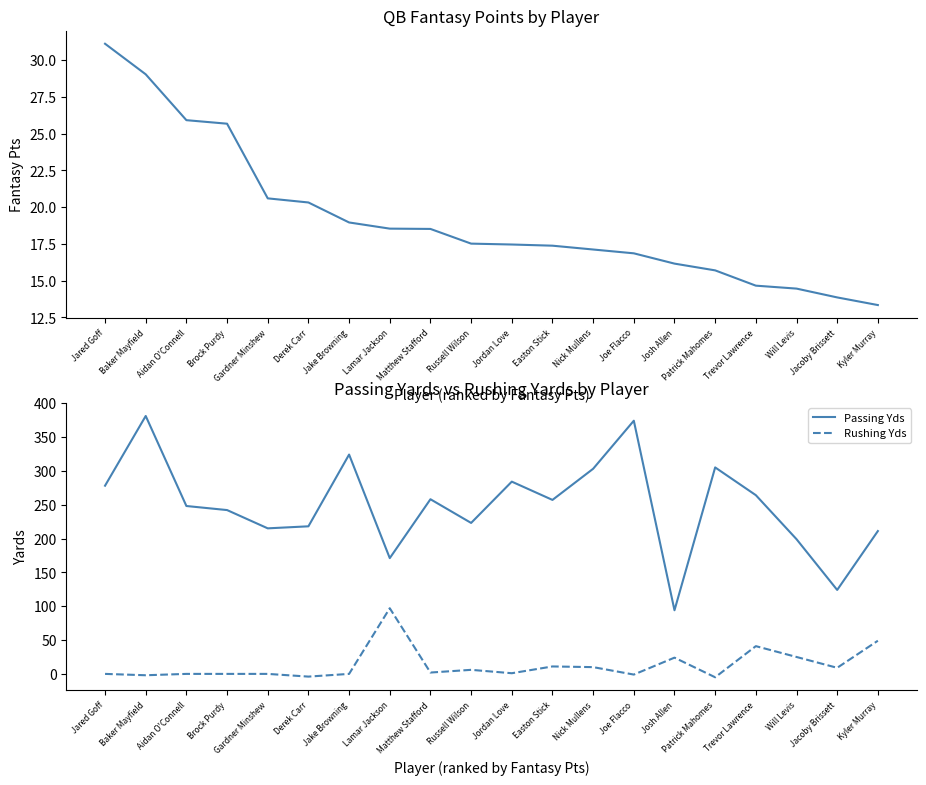

Reading left to right, list all the values displayed in this chart.

Fantasy Pts: Jared Goff=31.1	Baker Mayfield=29.0	Aidan O'Connell=25.9	Brock Purdy=25.7	Gardner Minshew=20.6	Derek Carr=20.3	Jake Browning=19.0	Lamar Jackson=18.5	Matthew Stafford=18.5	Russell Wilson=17.5	Jordan Love=17.5	Easton Stick=17.4	Nick Mullens=17.1	Joe Flacco=16.9	Josh Allen=16.2	Patrick Mahomes=15.7	Trevor Lawrence=14.7	Will Levis=14.5	Jacoby Brissett=13.9	Kyler Murray=13.3
Passing Yds: Jared Goff=278.0	Baker Mayfield=381.0	Aidan O'Connell=248.0	Brock Purdy=242.0	Gardner Minshew=215.0	Derek Carr=218.0	Jake Browning=324.0	Lamar Jackson=171.0	Matthew Stafford=258.0	Russell Wilson=223.0	Jordan Love=284.0	Easton Stick=257.0	Nick Mullens=303.0	Joe Flacco=374.0	Josh Allen=94.0	Patrick Mahomes=305.0	Trevor Lawrence=264.0	Will Levis=199.0	Jacoby Brissett=124.0	Kyler Murray=211.0
Rushing Yds: Jared Goff=0.0	Baker Mayfield=-2.0	Aidan O'Connell=0.0	Brock Purdy=0.0	Gardner Minshew=0.0	Derek Carr=-4.0	Jake Browning=0.0	Lamar Jackson=97.0	Matthew Stafford=2.0	Russell Wilson=6.0	Jordan Love=1.0	Easton Stick=11.0	Nick Mullens=10.0	Joe Flacco=-1.0	Josh Allen=24.0	Patrick Mahomes=-5.0	Trevor Lawrence=41.0	Will Levis=25.0	Jacoby Brissett=9.0	Kyler Murray=49.0